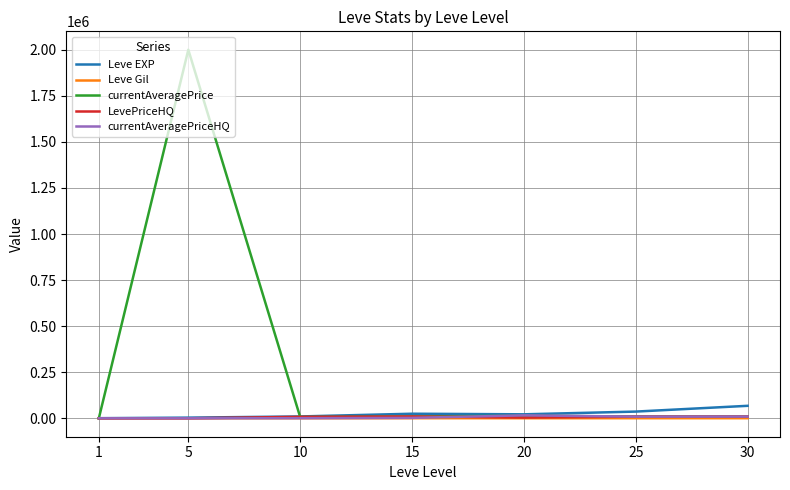

The Leve Gil series shows 113.0 at 1. True or false?

True